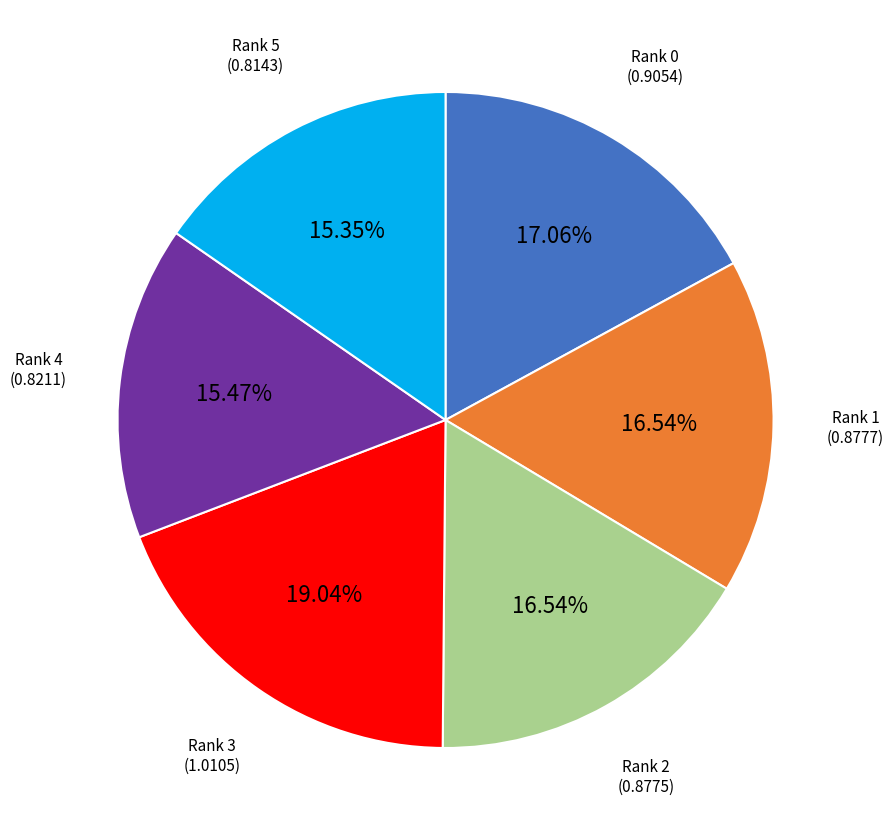

Does any single category account for the majority?

No